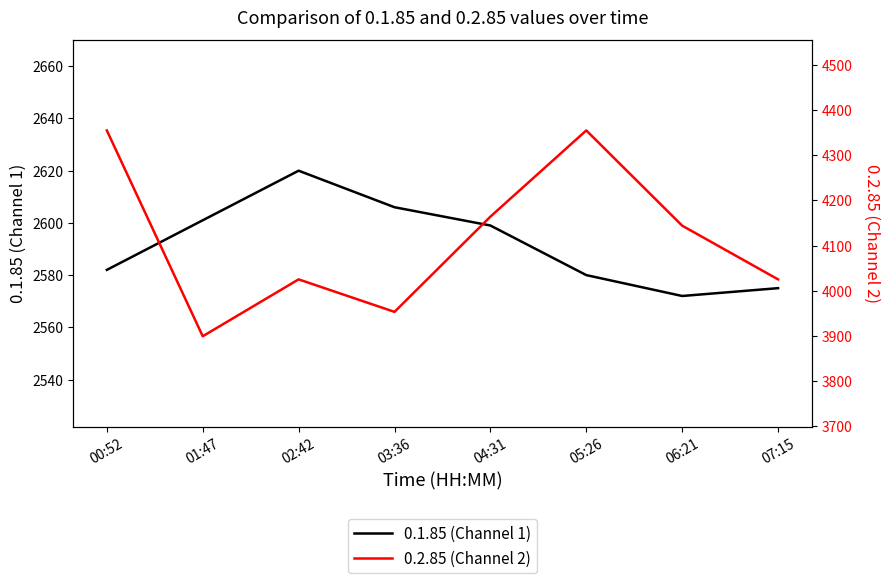

Rank the series by their maximum value, from highest to lowest.

0.2.85 (Channel 2), 0.1.85 (Channel 1)